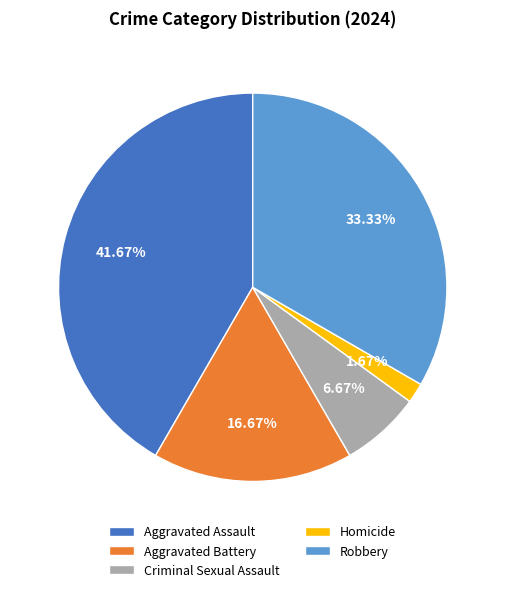

Does Aggravated Assault account for over 50% of the chart?

No